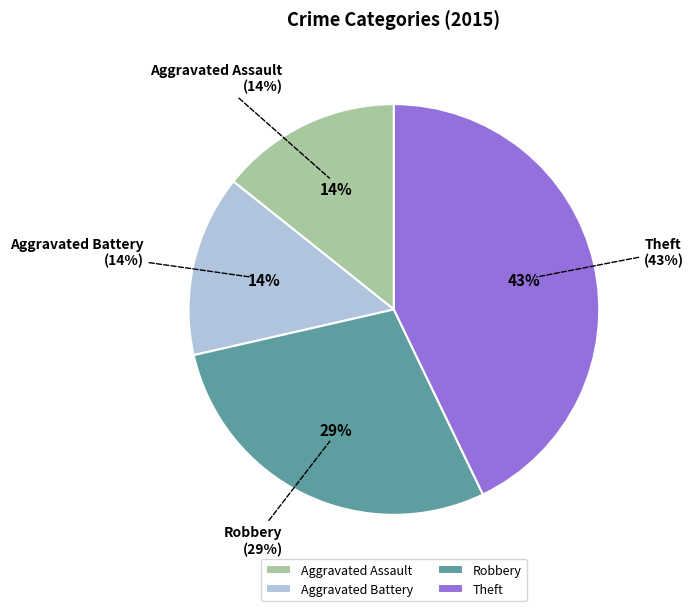

Does Theft represent more than half of the total?

No